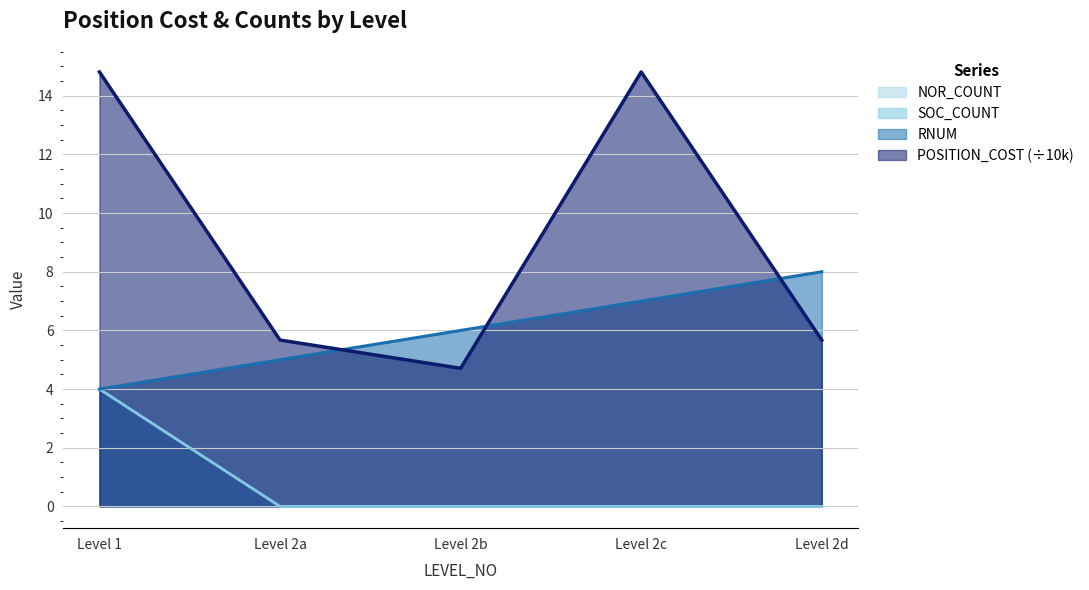

True or false: NOR_COUNT and POSITION_COST cross at least once.

False